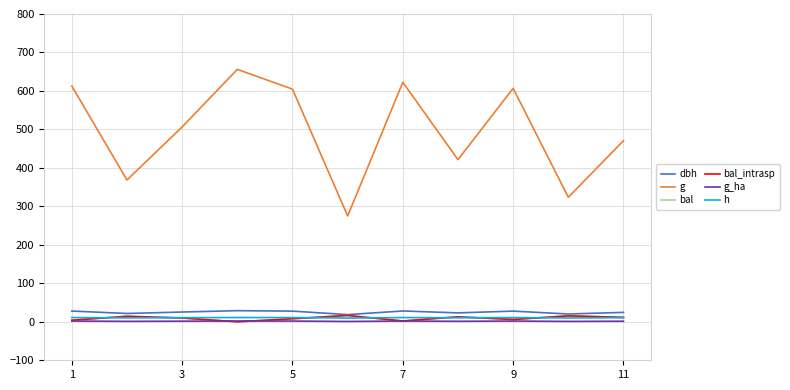

Does the chart have visible grid lines?

Yes